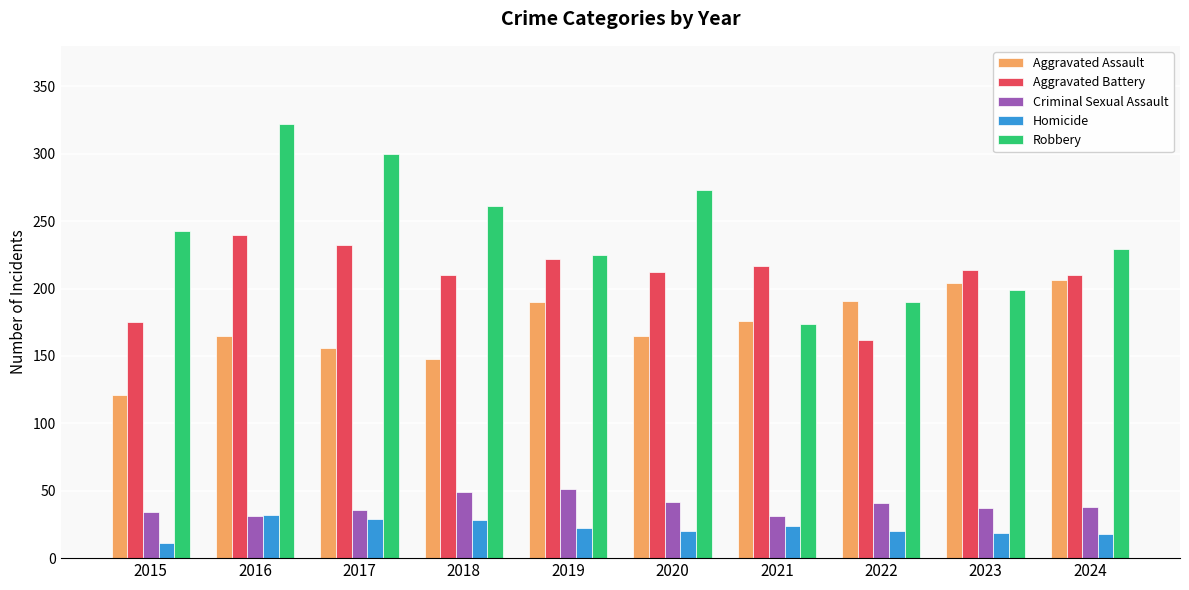

Does the chart contain any negative values?

No